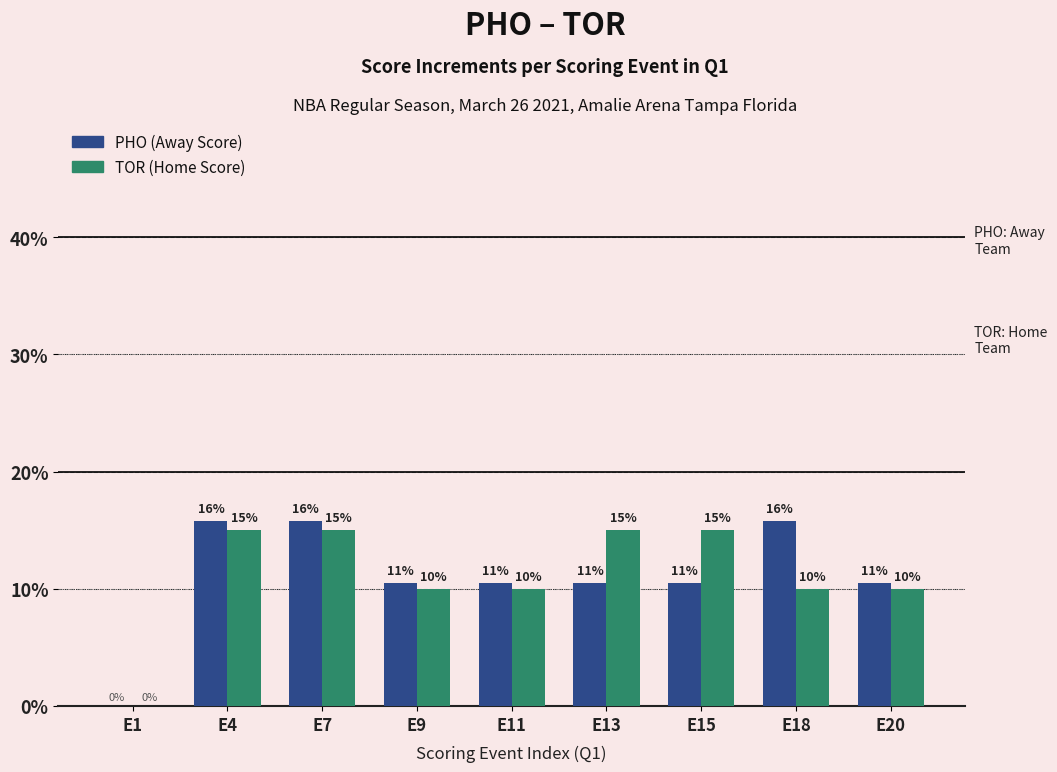

What is the approximate value of TOR (Home Score) at E7?

15.0